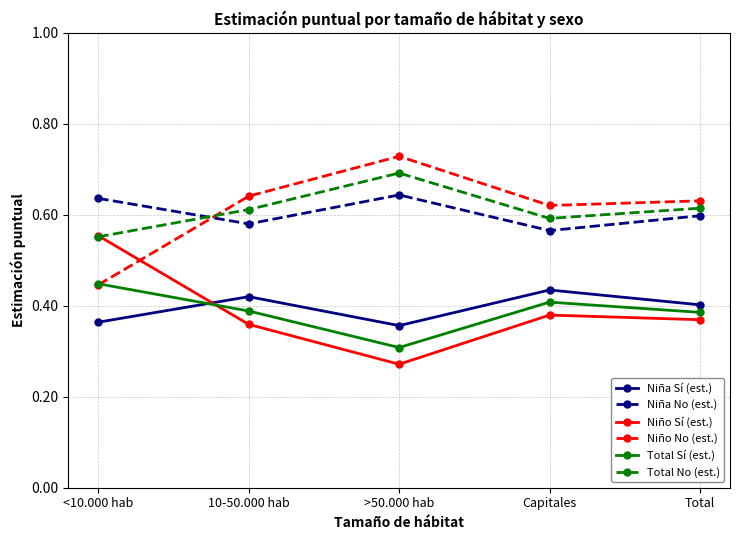

What is the total value across all series at 10-50.000 hab?

3.0